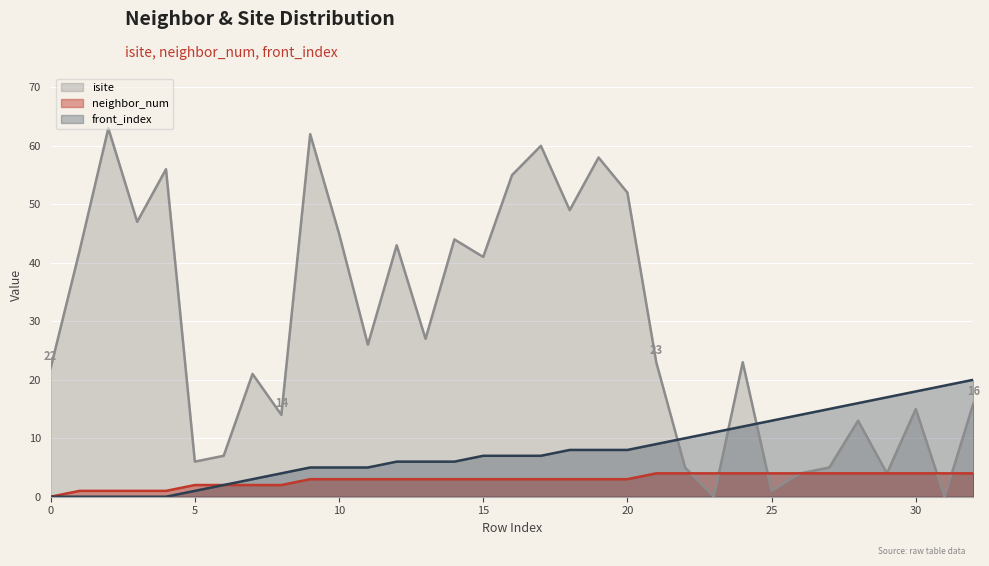

Which series ends up on top after the final intersection of isite and neighbor_num?

isite